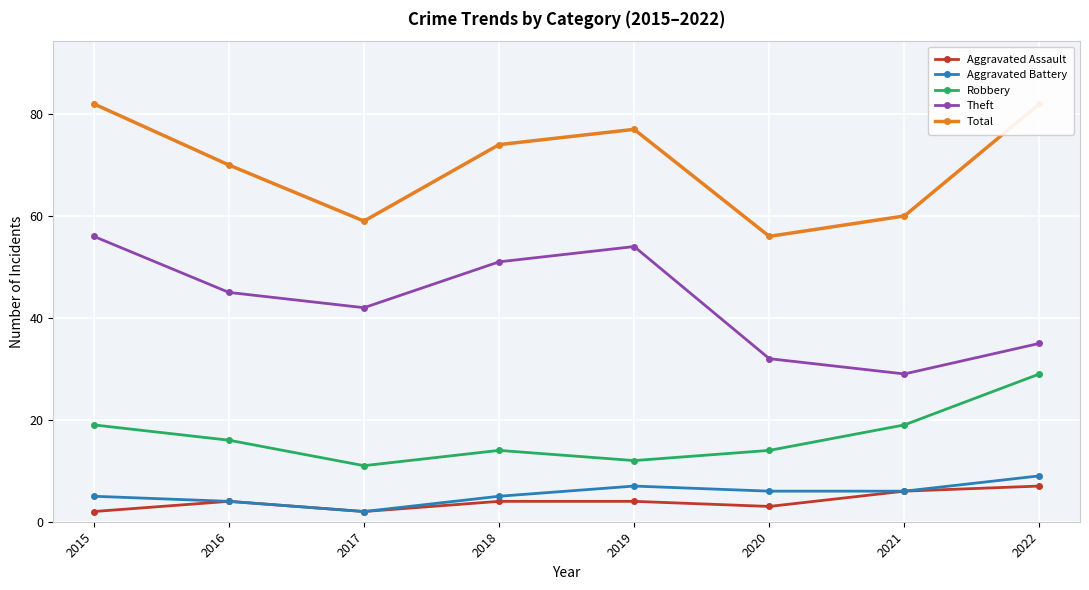

At which label does Total first exceed 74?

2015